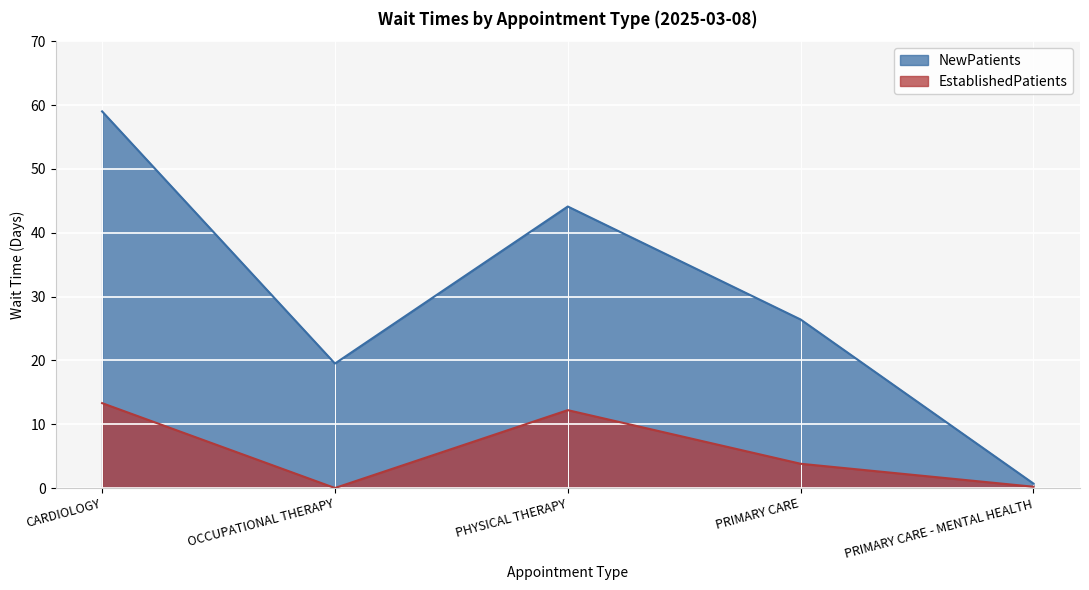

What is the difference between the maximum and minimum values in the NewPatients series?

58.3